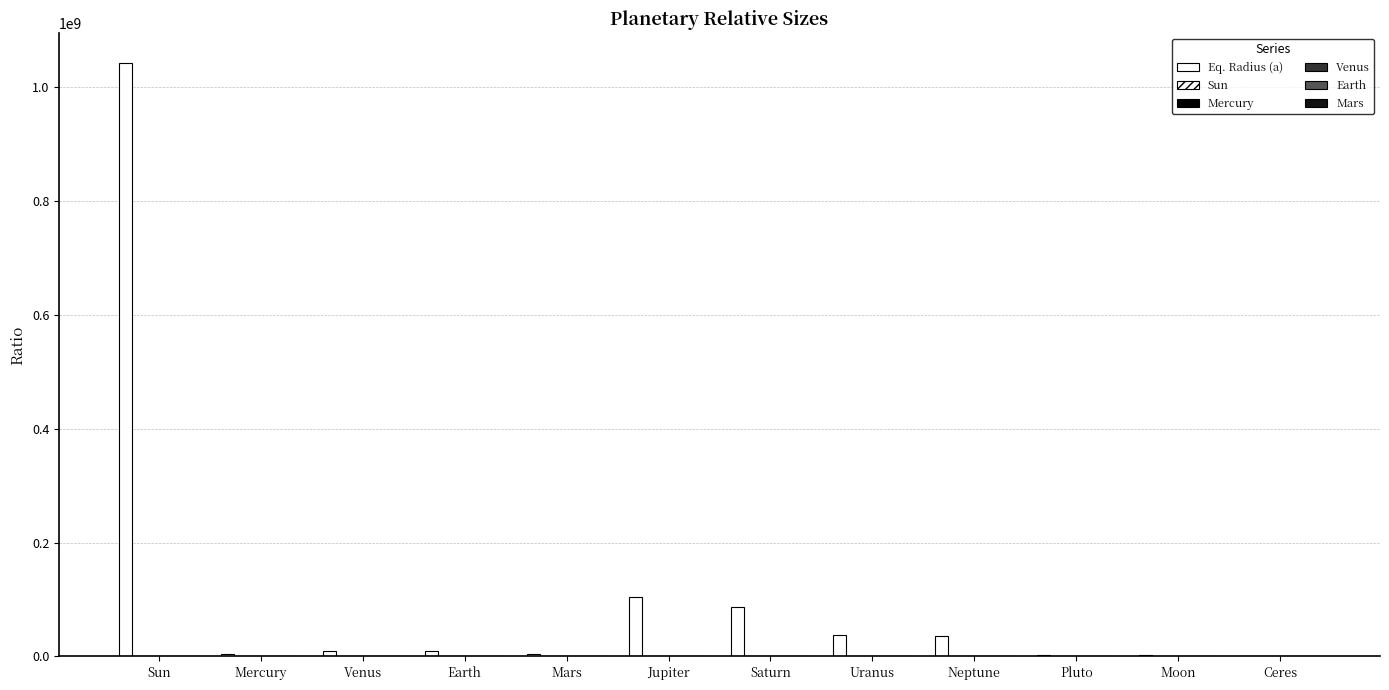

At which label does Earth first exceed 1?

Mercury